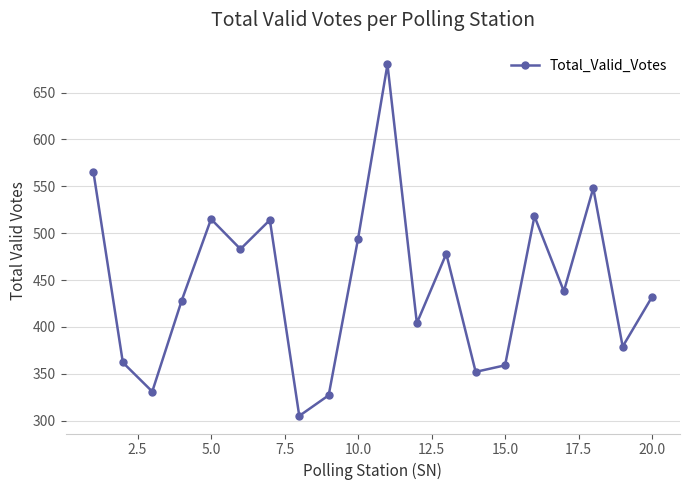

What is the difference between the maximum and minimum values?

375